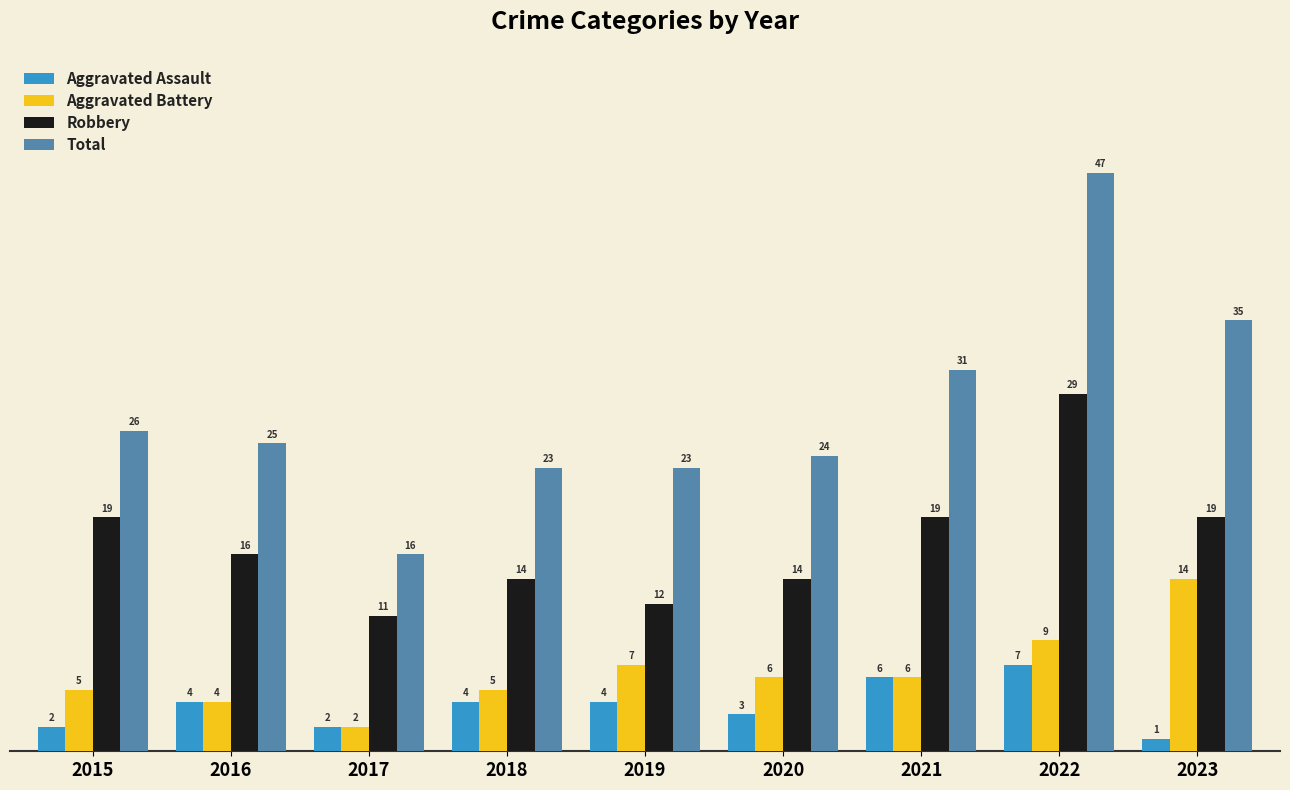

What is the difference between the Robbery values at 2017 and 2015?

8